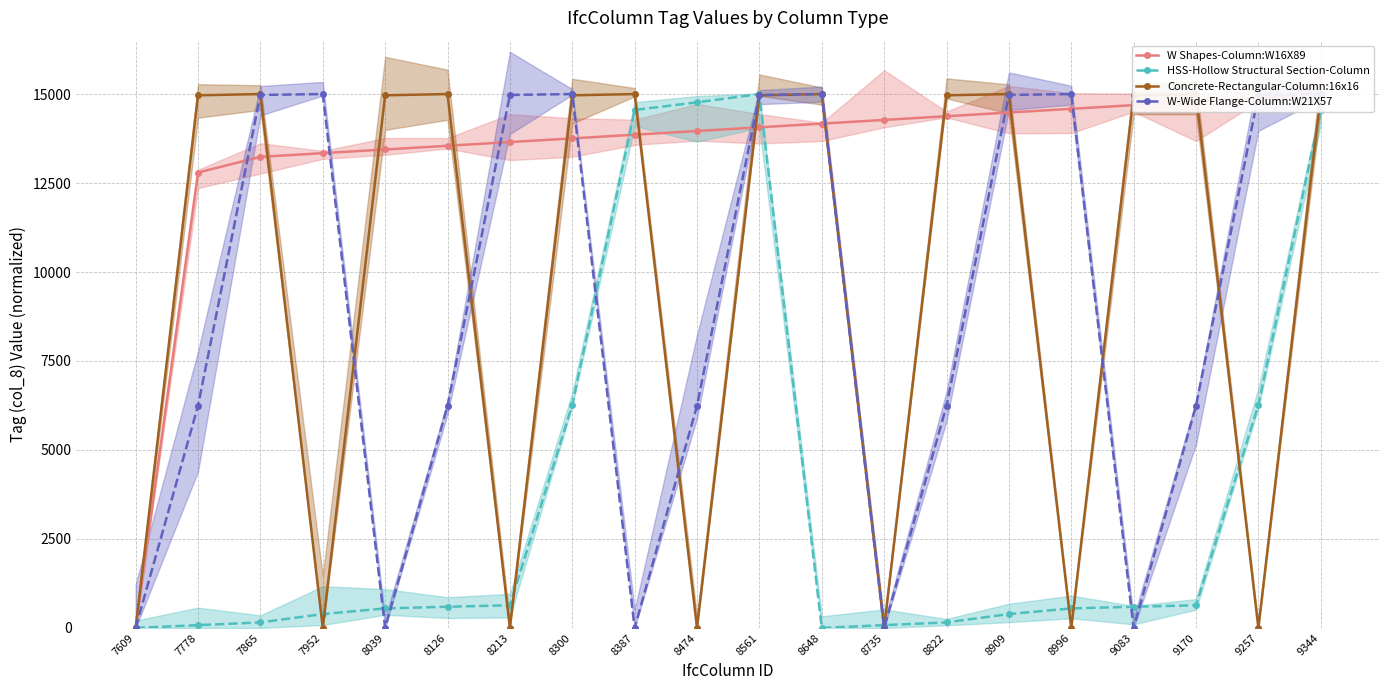

Which series has the widest spread of values?

HSS-Hollow Structural Section-Column